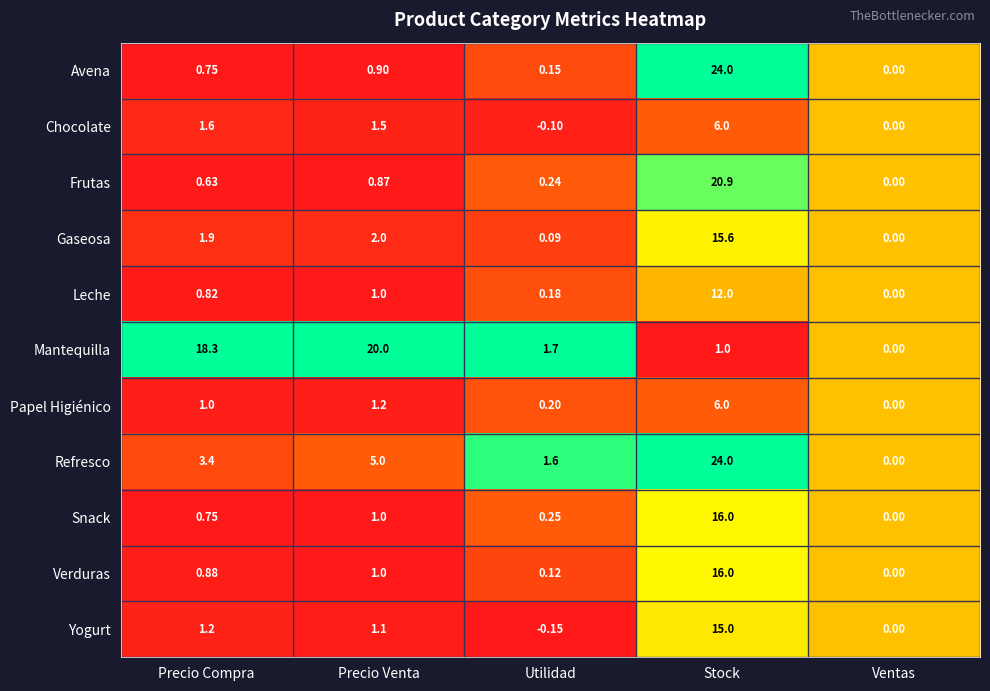

Between Precio Venta and Ventas, which series saw the biggest shift?

Mantequilla